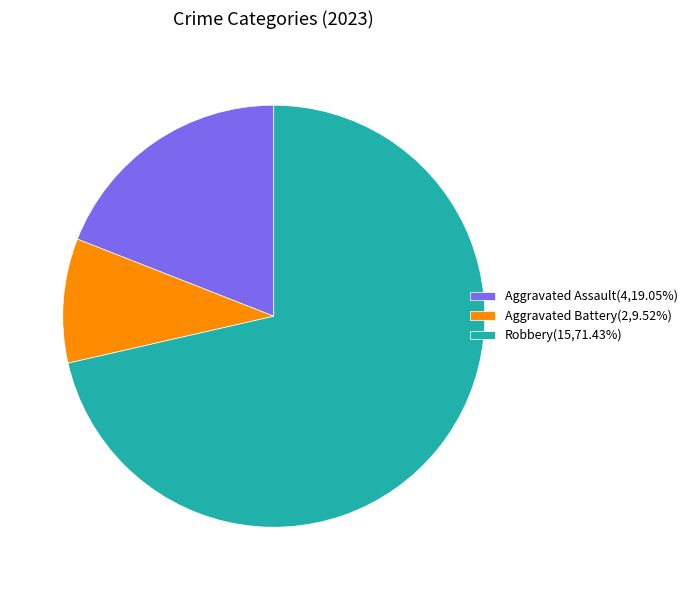

Approximately how many times larger is the value at Robbery(15,71.43%) compared to Aggravated Assault(4,19.05%)?

3.8